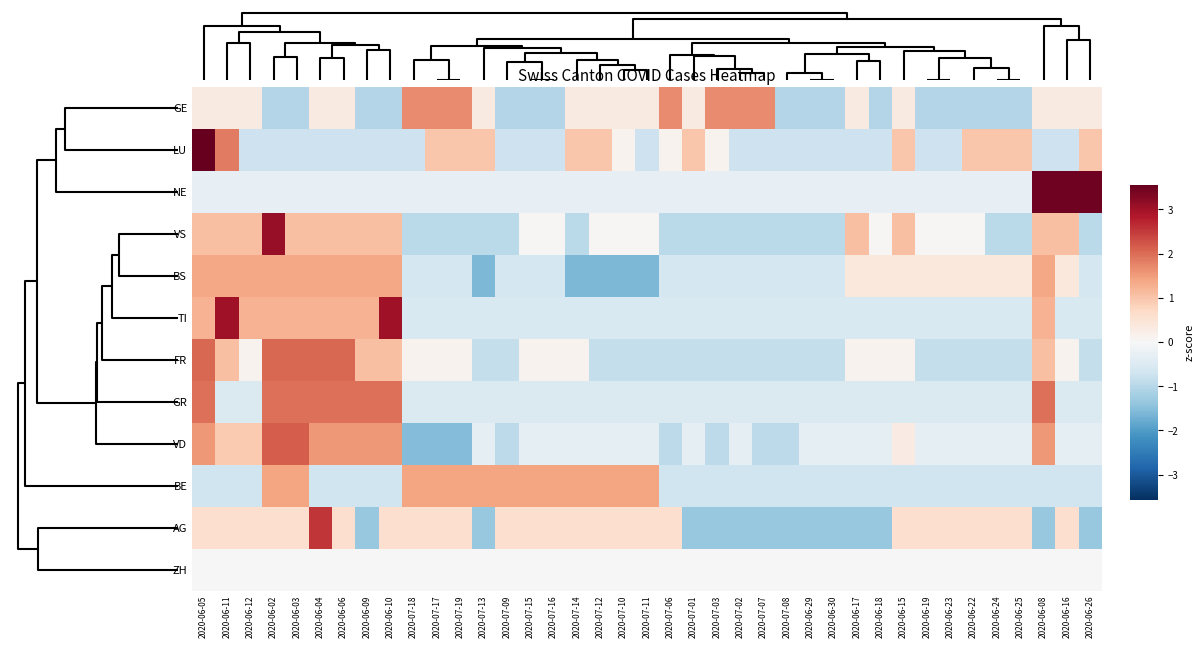

How many series are shown in this chart?

12